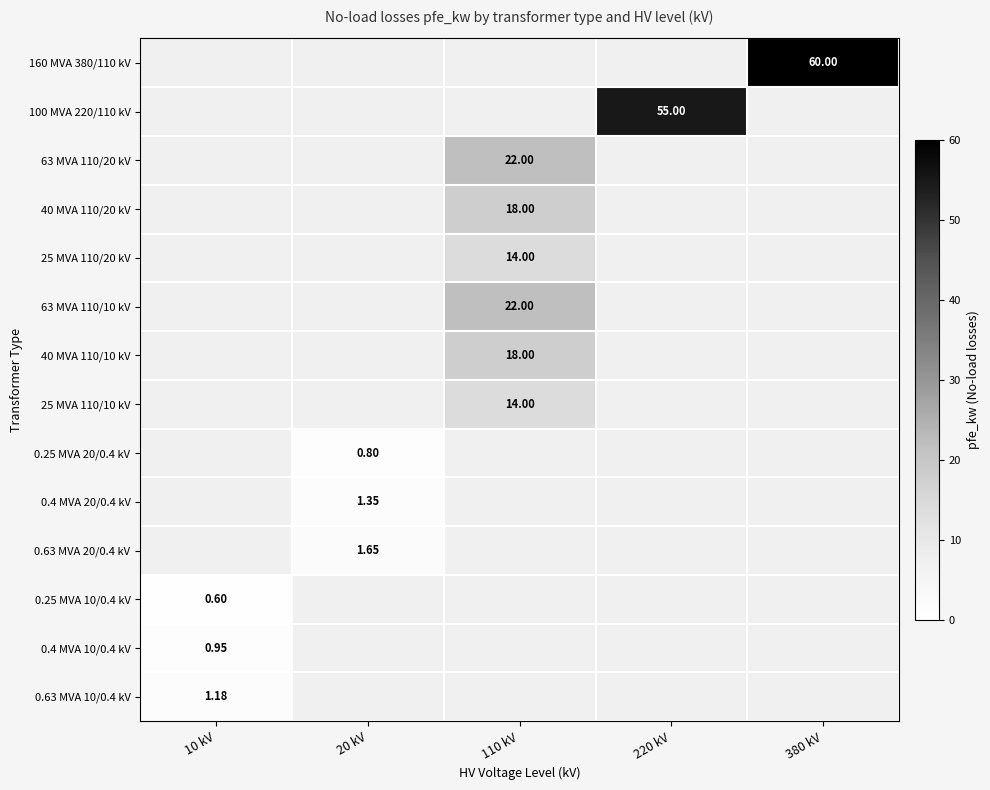

What is the greatest value displayed?

60.0